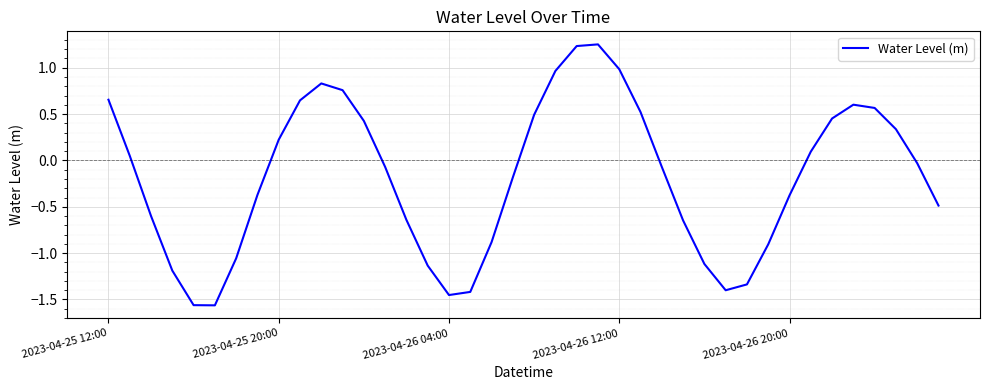

What is the difference between the maximum and minimum values?

2.8